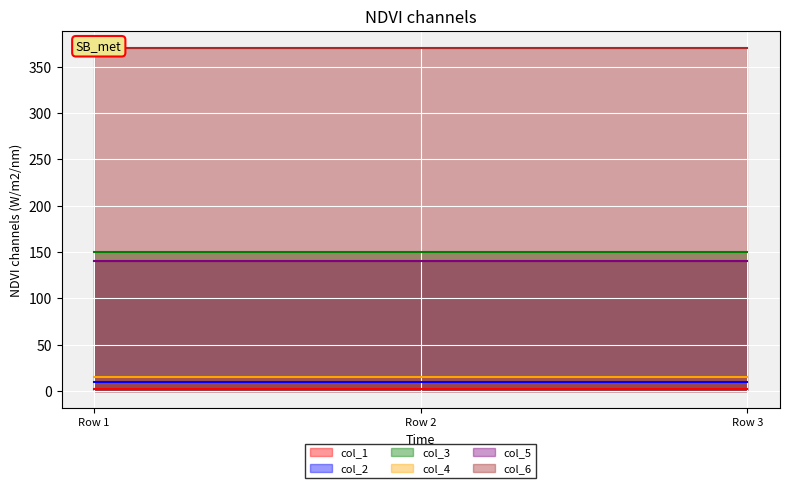

Is it true that col_3 equals 150 at Row 2?

True